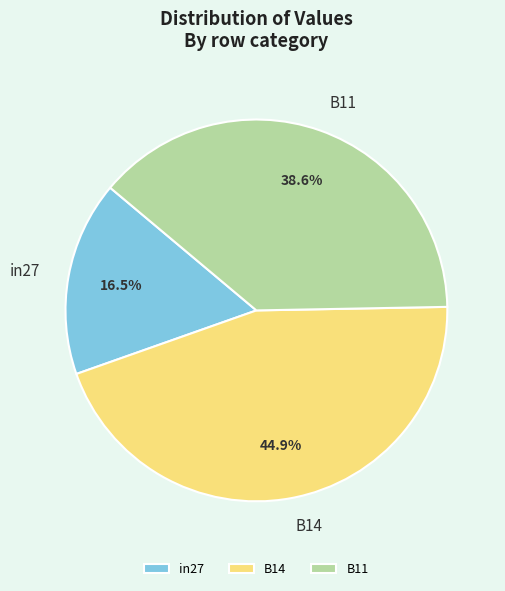

Which category has the biggest portion of the pie?

B14